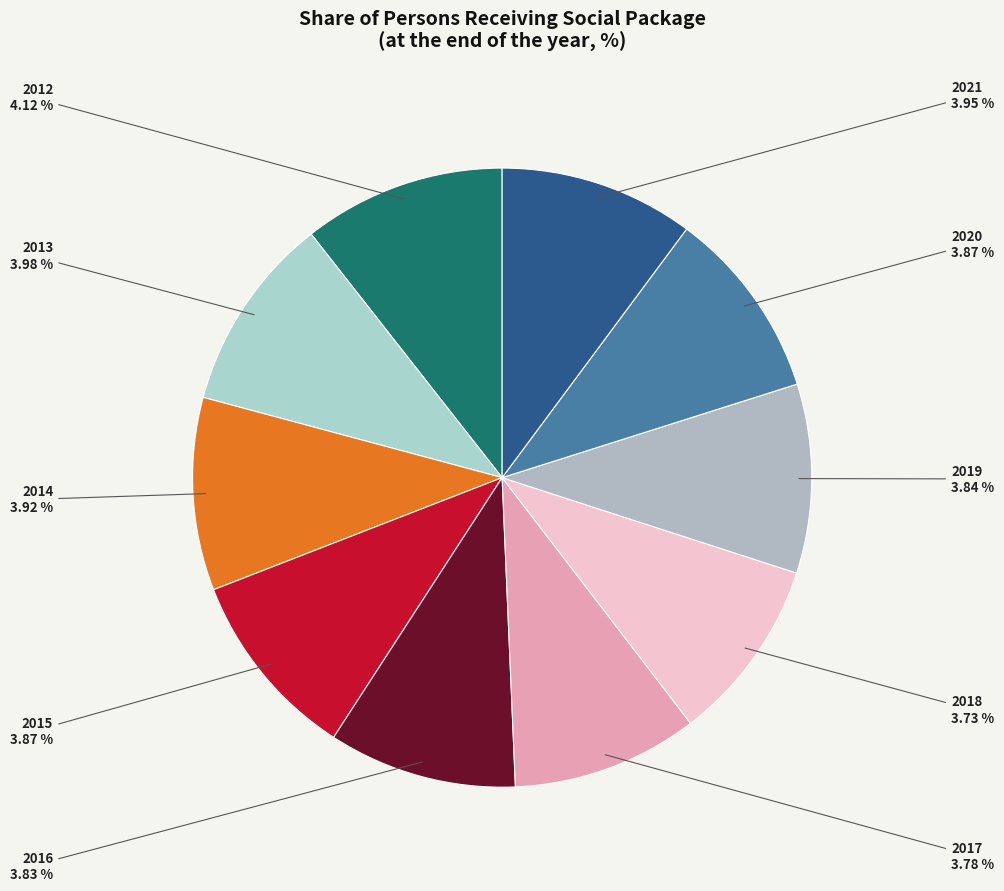

Is there a majority slice in this chart?

No